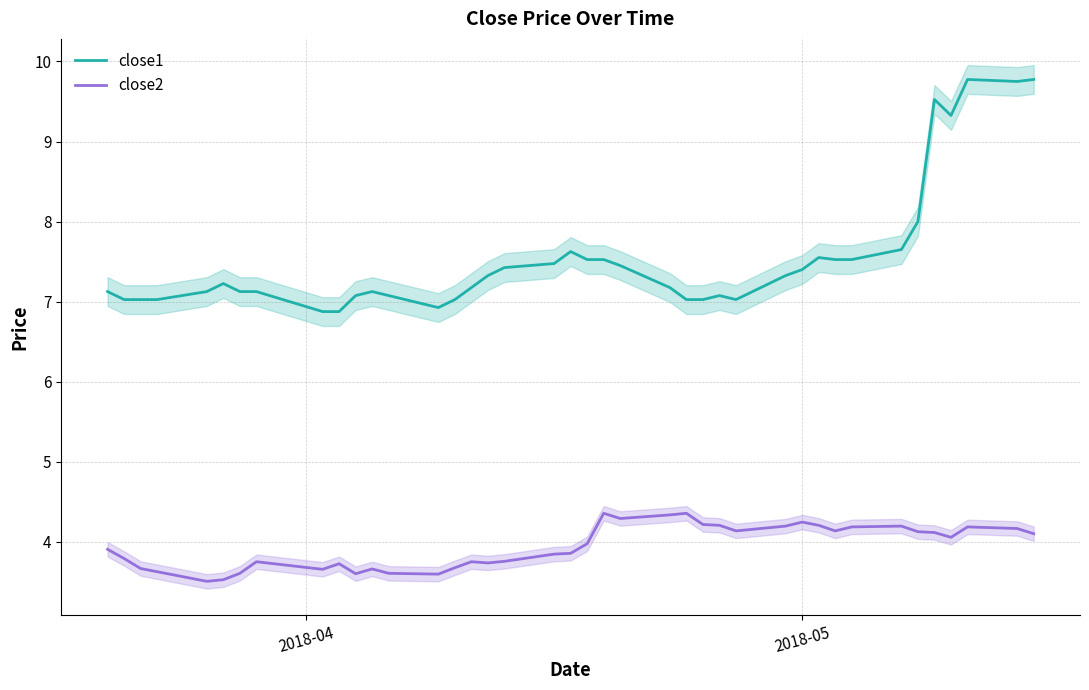

What is the lowest value of the close2 series?

3.5